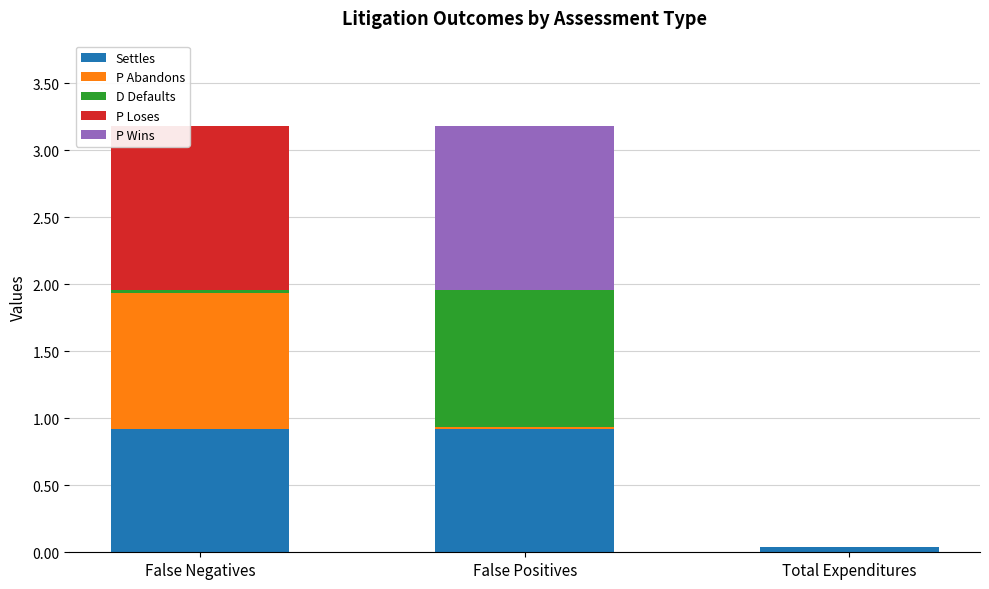

What is the highest value of the Settles series?

0.9